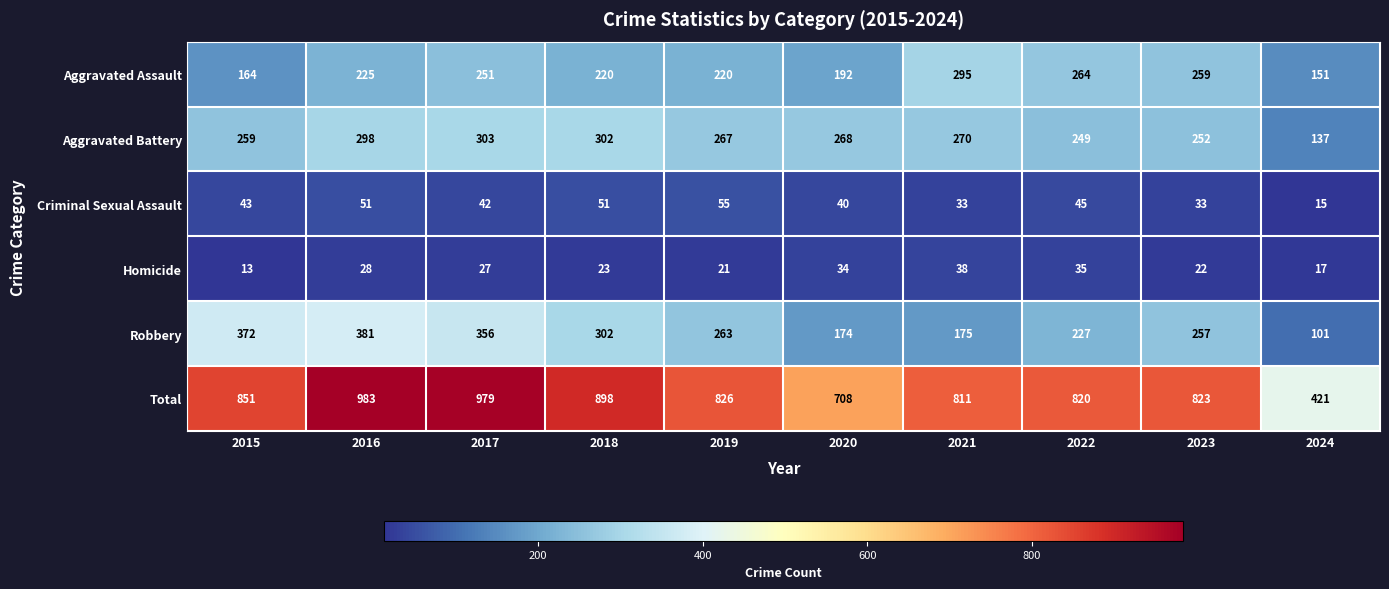

At which category is the sum across all series the highest?

2016